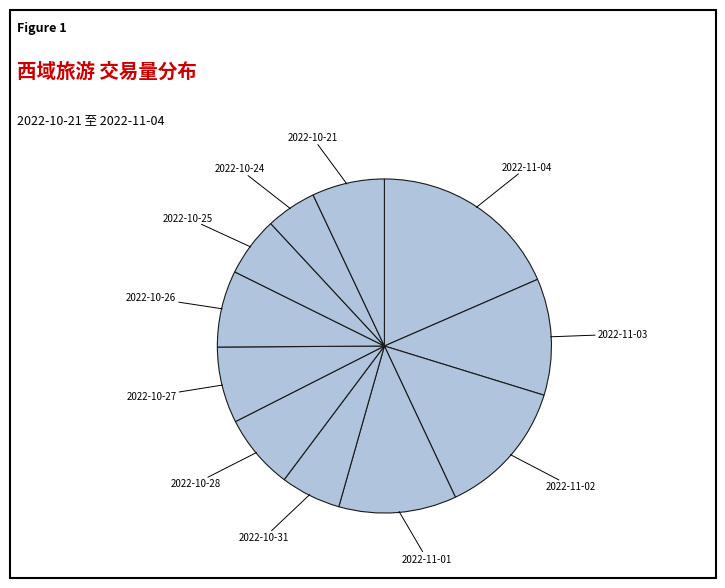

How many segments does this pie chart have?

11